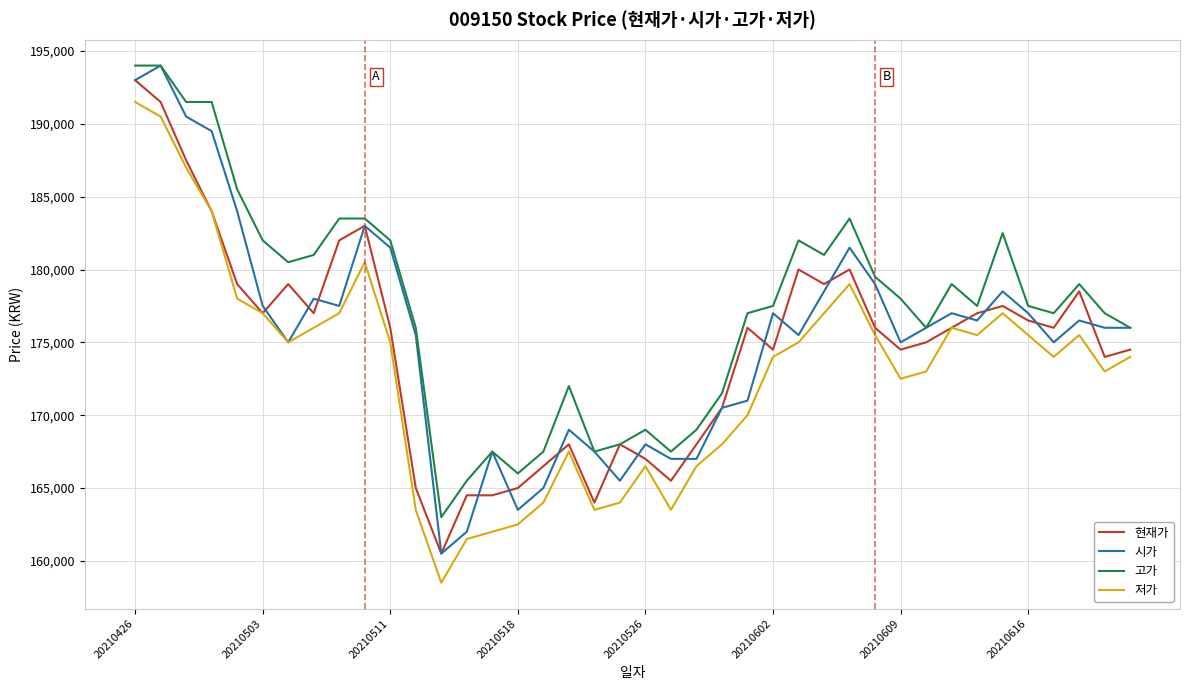

True or false: 고가 and 저가 intersect in this chart.

False